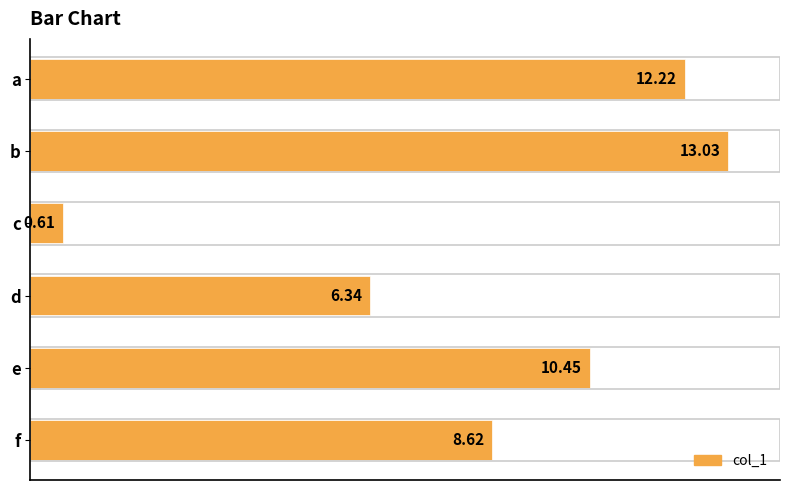

What is the difference between the values at d and f?

2.3